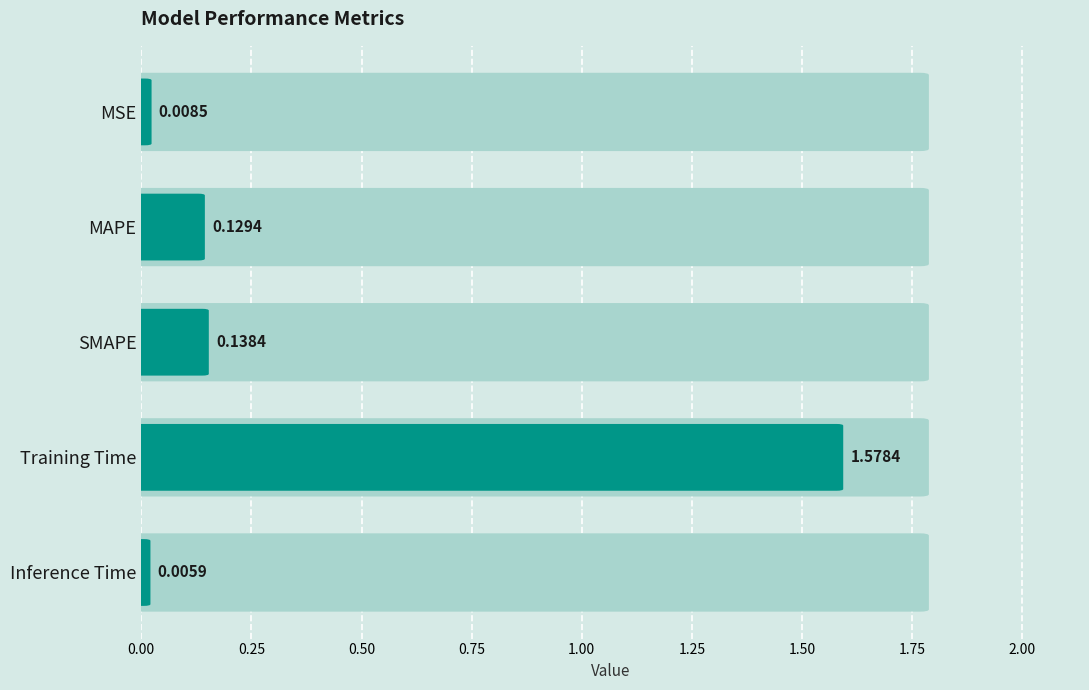

The value at MAPE is 0.1. True or false?

True